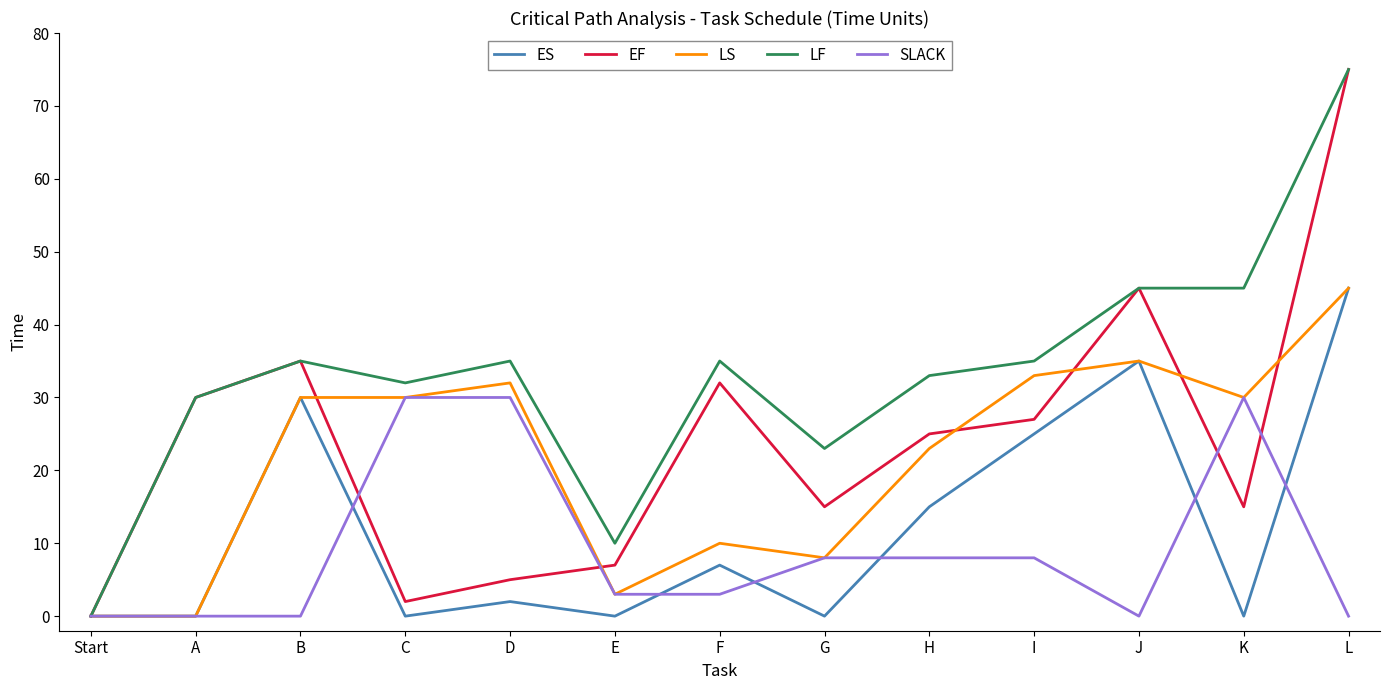

What is the total value across all series at H?

104